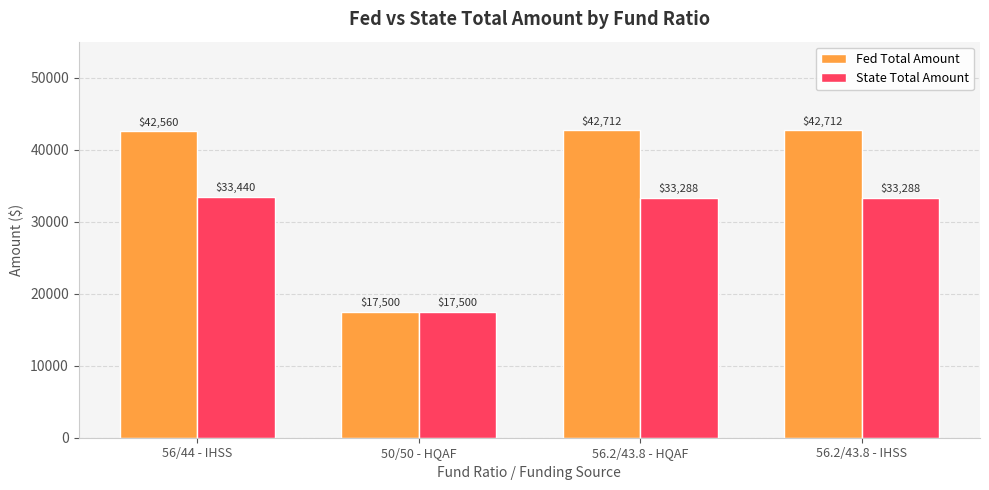

Rank the series by their maximum value, from highest to lowest.

Fed Total Amount, State Total Amount